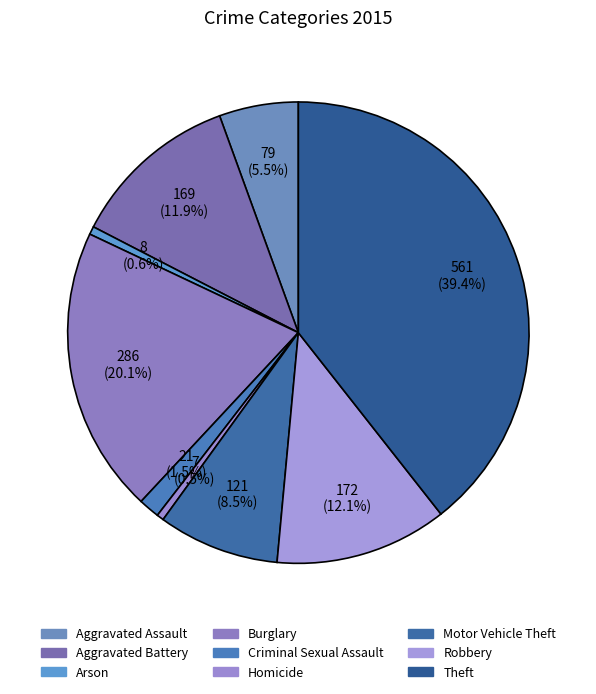

Does any single category account for the majority?

No